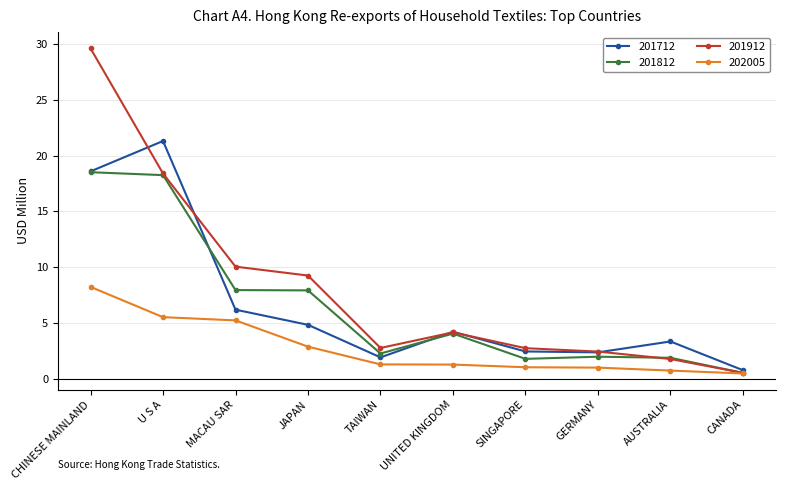

True or false: 202005 and 201712 intersect in this chart.

False